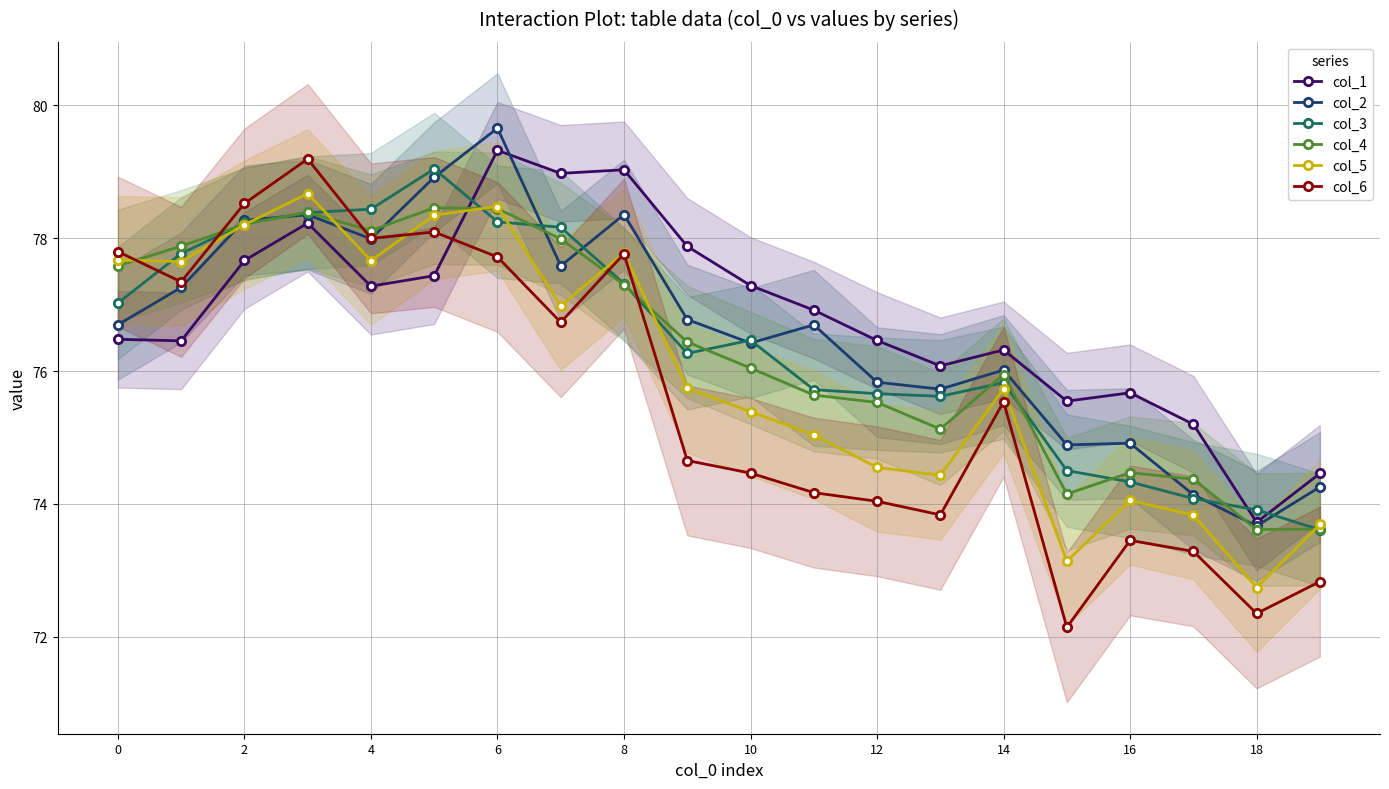

Is the value of col_4 at 12 greater than the value of col_5 at 17?

Yes